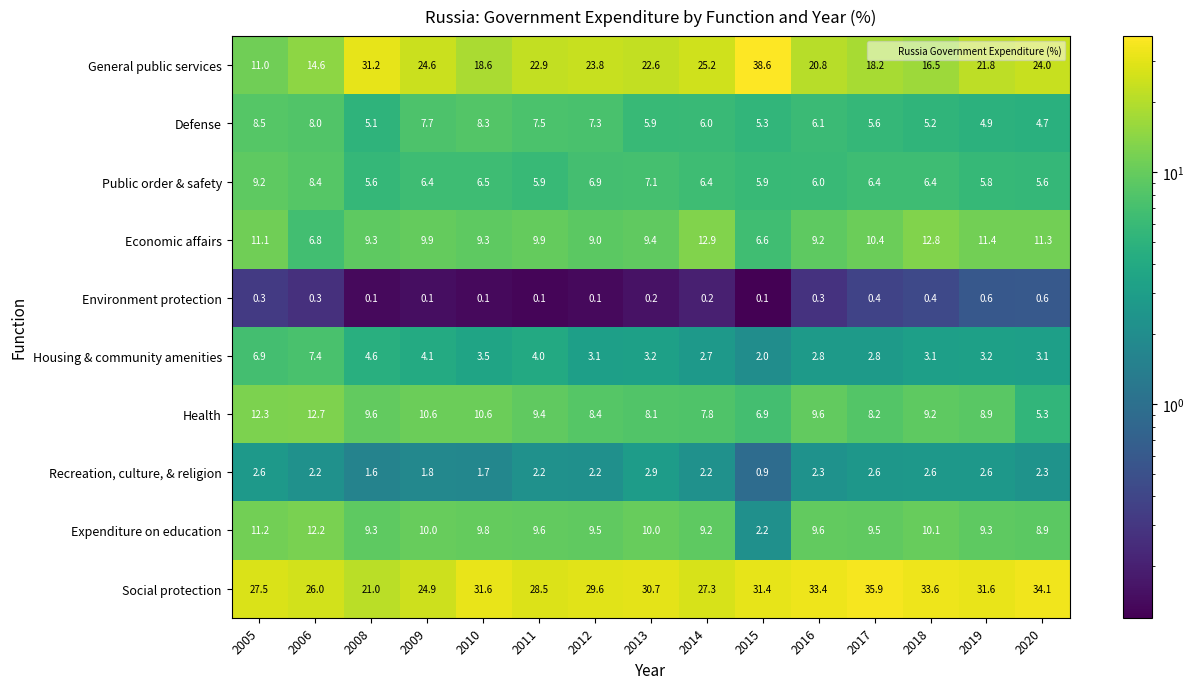

The Expenditure on education series shows 9.8 at 2010. True or false?

True